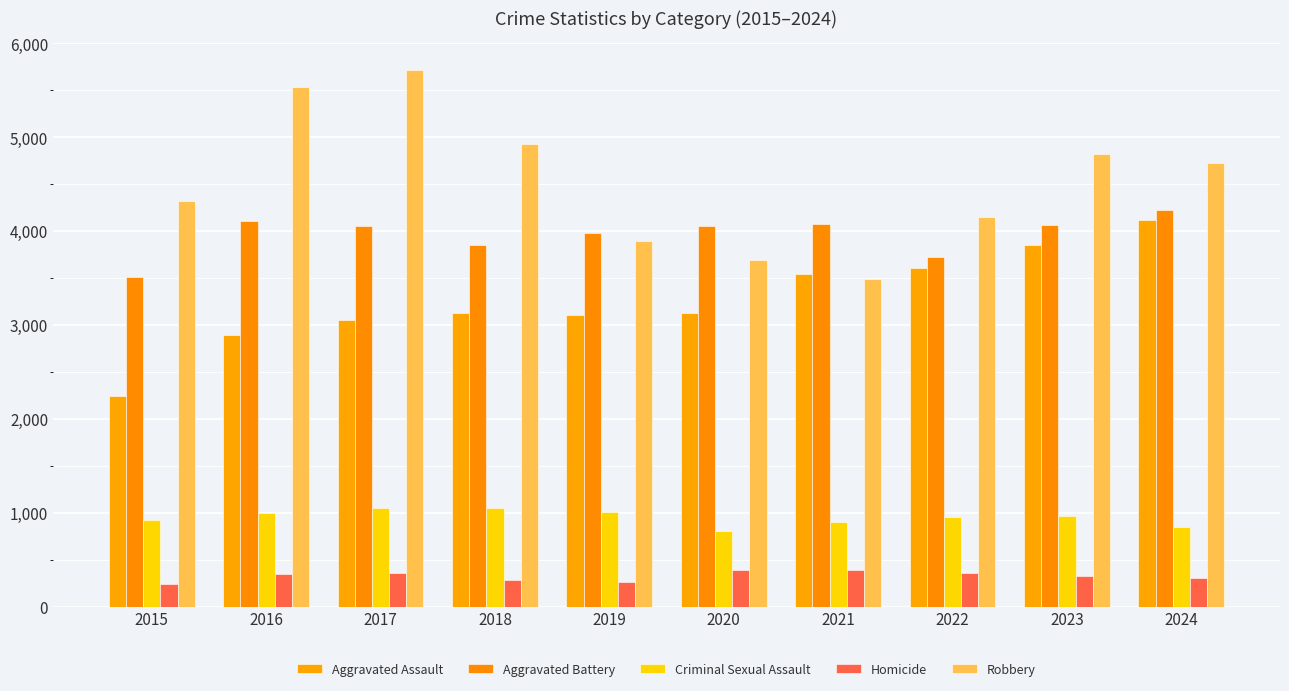

What are all the series names shown in the legend?

Aggravated Assault, Aggravated Battery, Criminal Sexual Assault, Homicide, Robbery